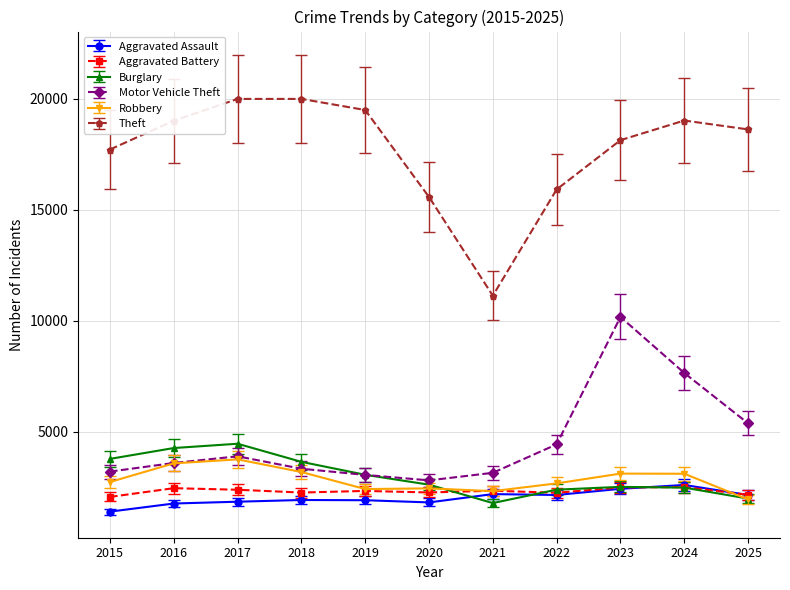

How many categories are shown in the chart?

11